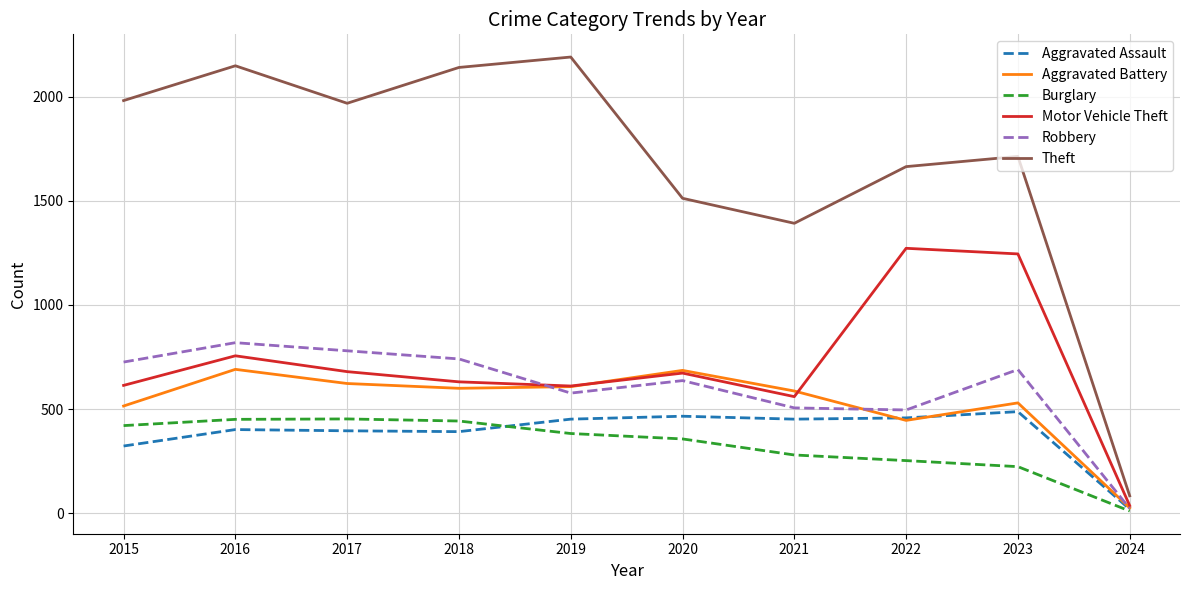

True or false: Aggravated Battery has more than 2 interior local peaks.

True